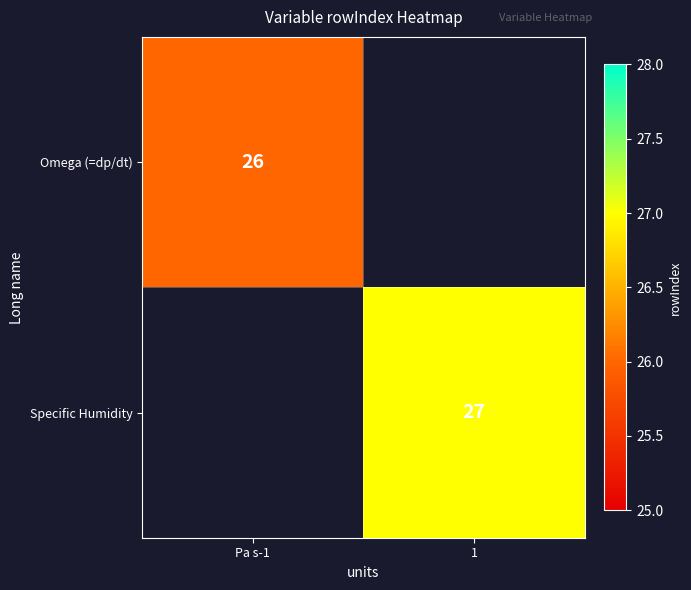

True or false: Specific Humidity has a value of 46.6 at 1.

False